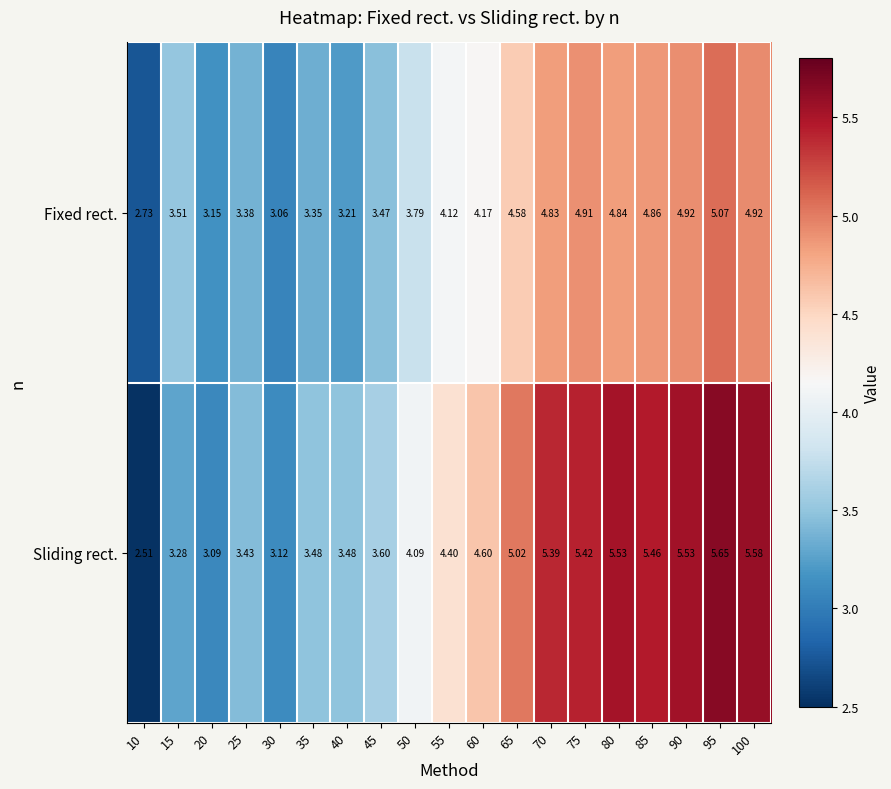

List the series in order of their overall mean, highest first.

Sliding rect., Fixed rect.